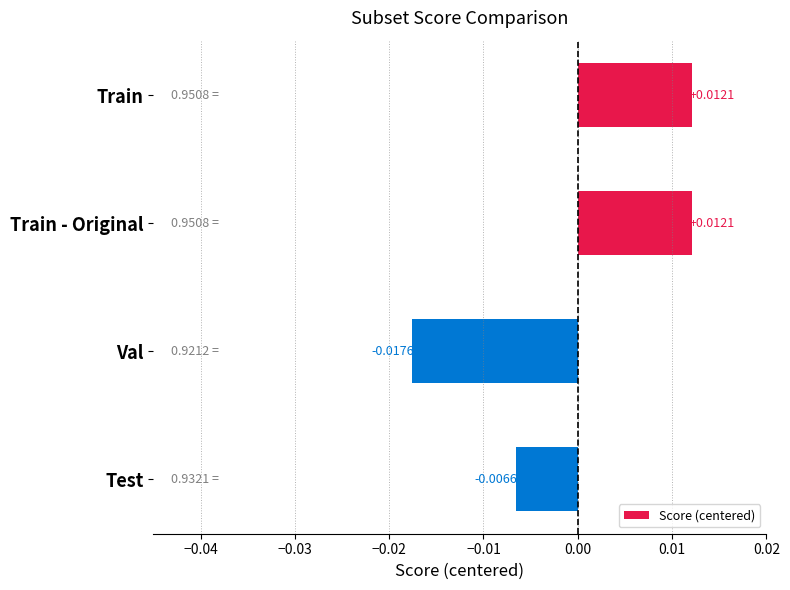

Where is the data nearest to the value 0?

Test